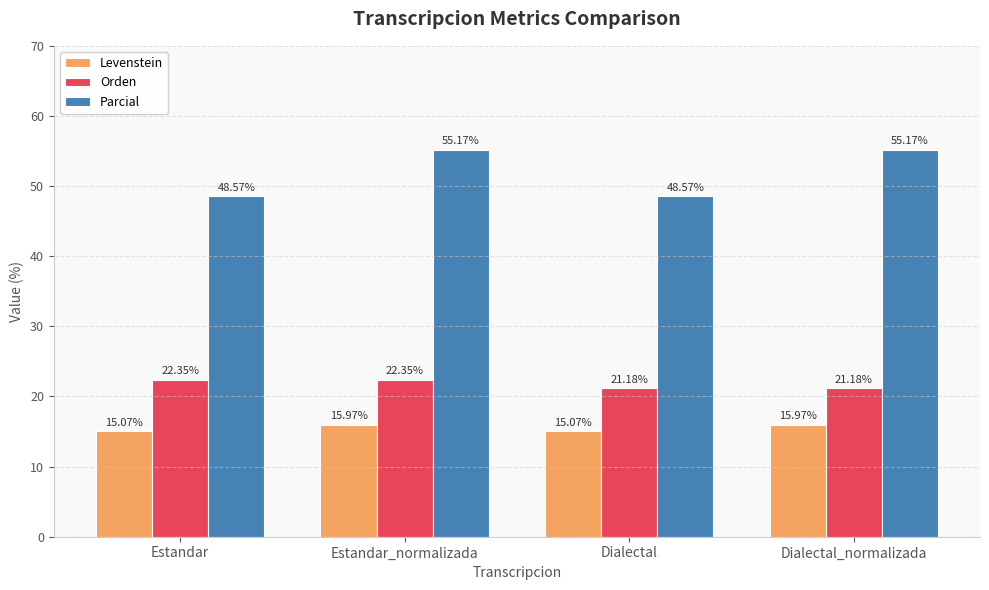

What position from the left is Estandar?

1